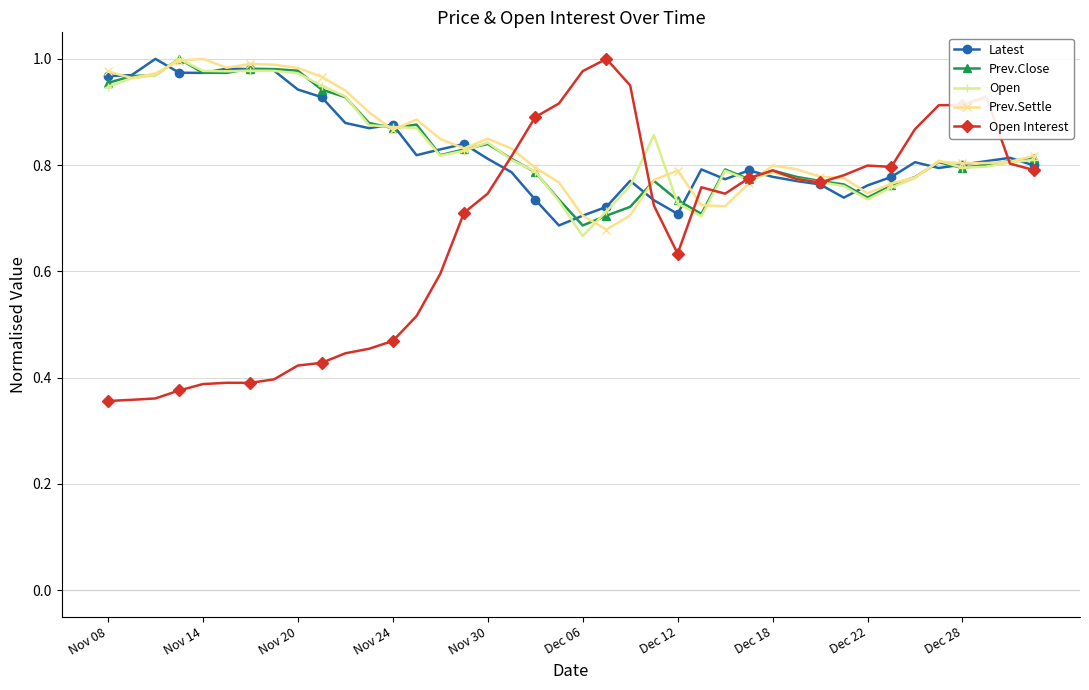

At how many categories does at least one series exceed 0?

40